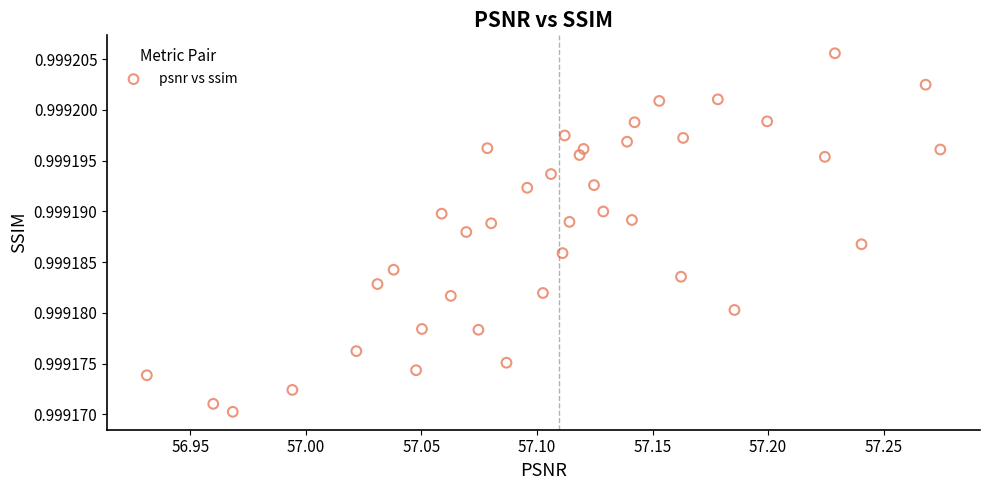

What is the range of X values (max minus min)?

0.3